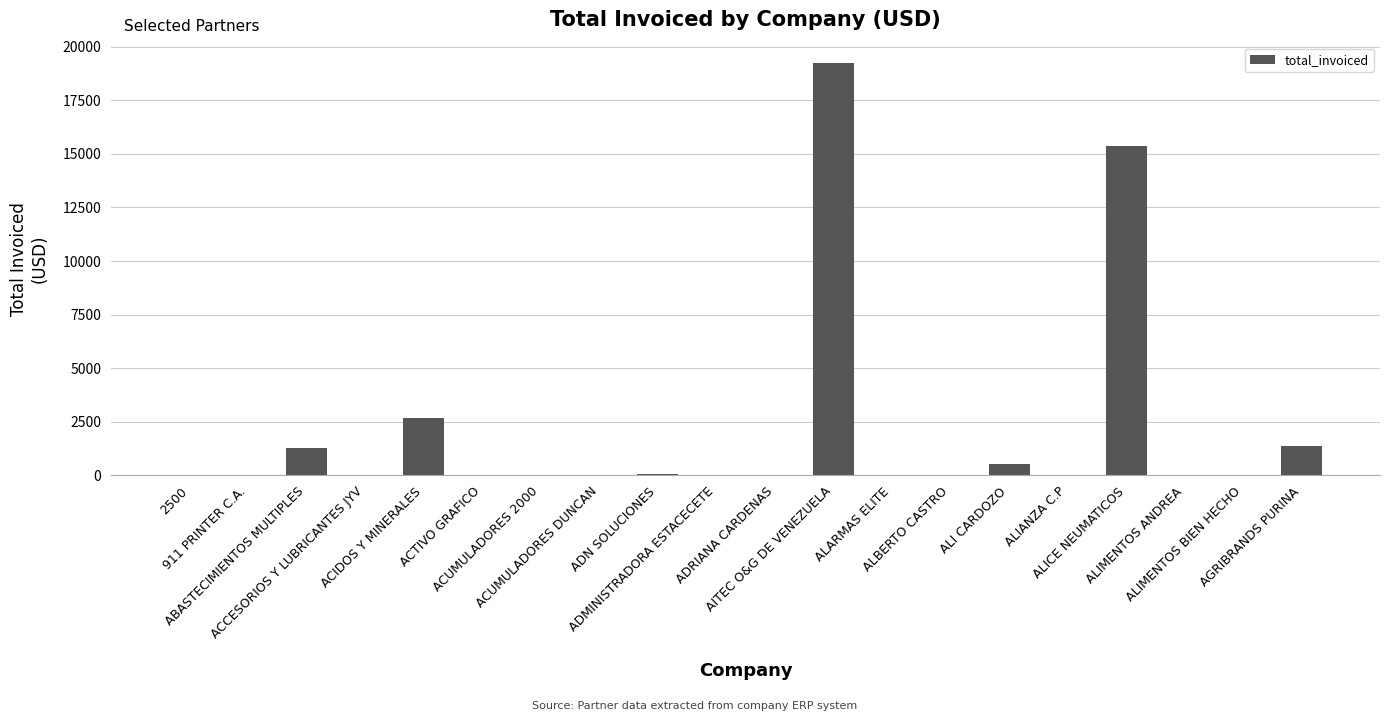

The chart shows a value of 0.0 at ACTIVO GRAFICO. True or false?

True